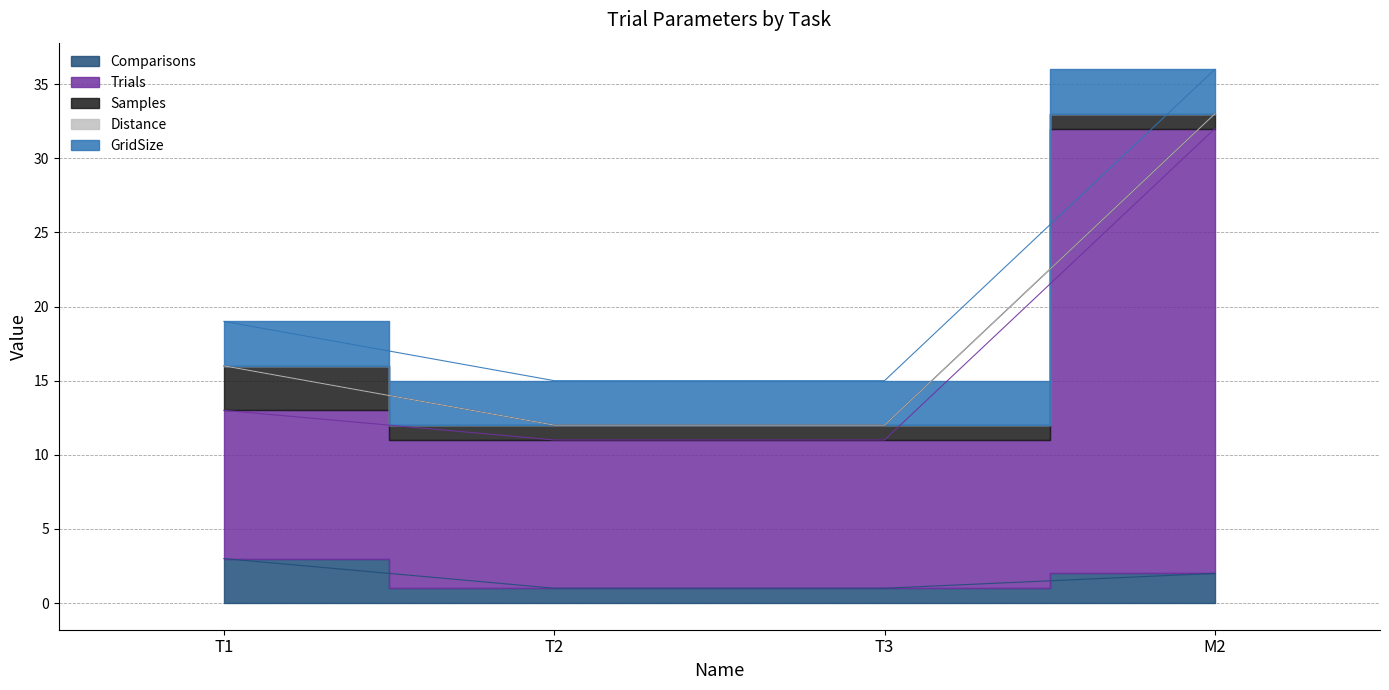

What position from the left is T1?

1